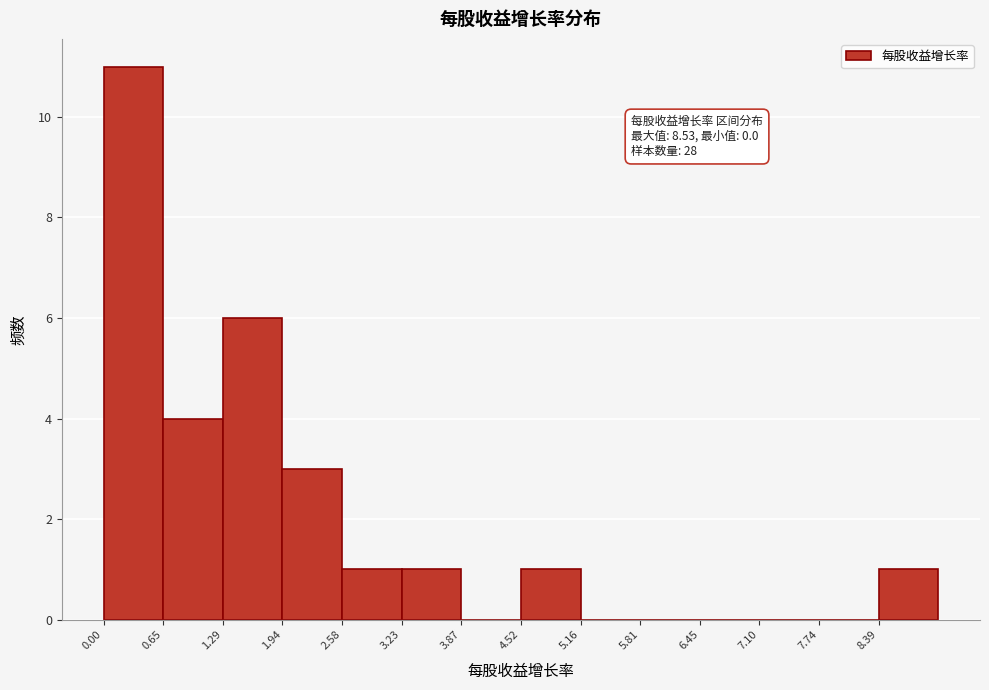

Which range on the x-axis has the tallest bar?

0.0 to 0.6